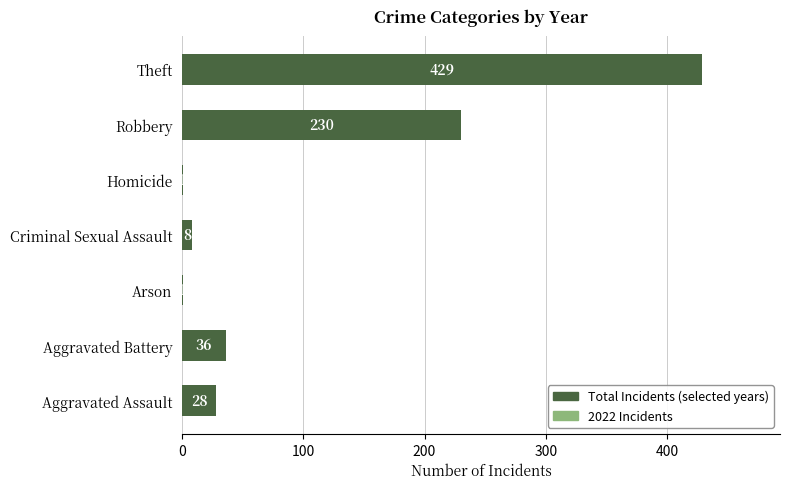

Reading bottom to top, extract all data points from this chart.

Aggravated Assault=28	Aggravated Battery=36	Arson=1	Criminal Sexual Assault=8	Homicide=1	Robbery=230	Theft=429